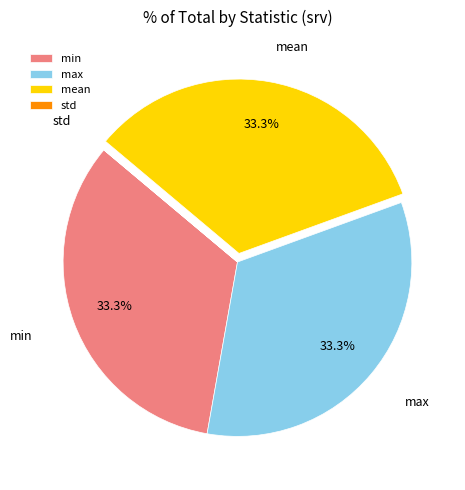

Is the sum of min and mean greater than half?

Yes